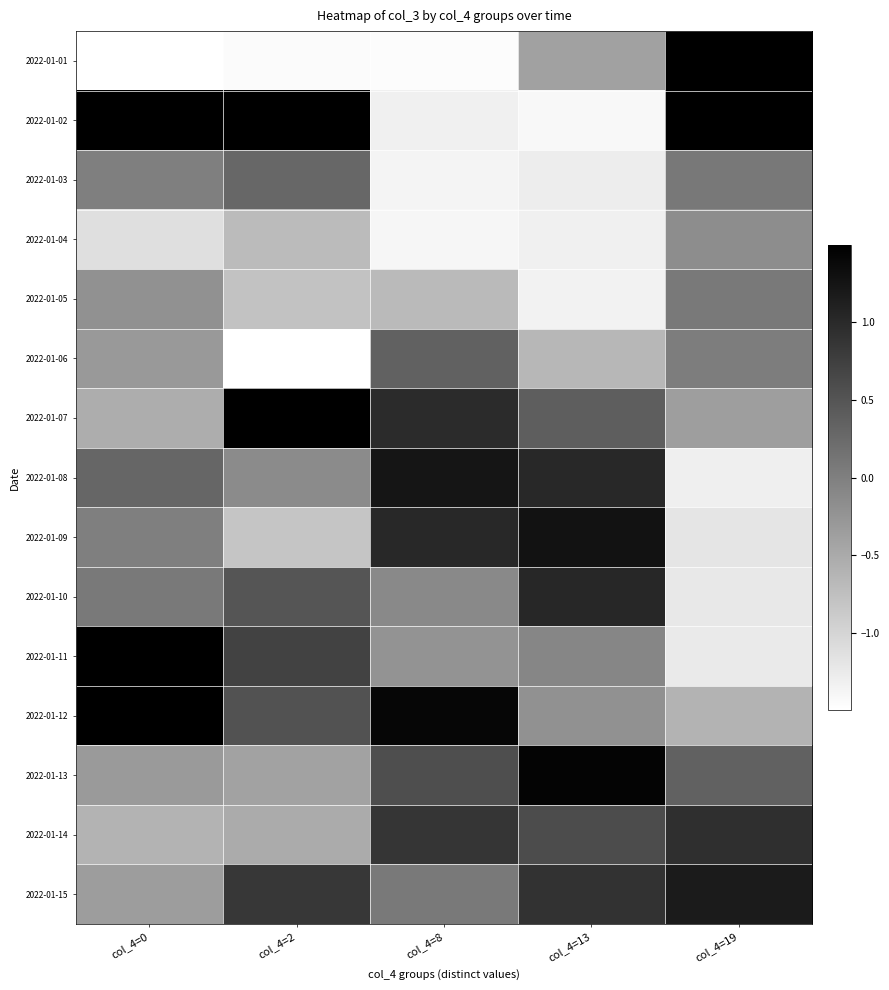

Reading right to left, extract all data points from this chart.

2022-01-01: col_4=19=1.7	col_4=13=-0.4	col_4=8=-1.5	col_4=2=-1.4	col_4=0=-2.0
2022-01-02: col_4=19=1.8	col_4=13=-1.4	col_4=8=-1.3	col_4=2=2.0	col_4=0=1.9
2022-01-03: col_4=19=0.1	col_4=13=-1.3	col_4=8=-1.4	col_4=2=0.3	col_4=0=0.0
2022-01-04: col_4=19=-0.2	col_4=13=-1.3	col_4=8=-1.4	col_4=2=-0.7	col_4=0=-1.1
2022-01-05: col_4=19=0.1	col_4=13=-1.3	col_4=8=-0.7	col_4=2=-0.8	col_4=0=-0.2
2022-01-06: col_4=19=0.0	col_4=13=-0.6	col_4=8=0.4	col_4=2=-1.6	col_4=0=-0.3
2022-01-07: col_4=19=-0.4	col_4=13=0.4	col_4=8=1.0	col_4=2=1.5	col_4=0=-0.5
2022-01-08: col_4=19=-1.3	col_4=13=1.0	col_4=8=1.2	col_4=2=-0.1	col_4=0=0.3
2022-01-09: col_4=19=-1.2	col_4=13=1.3	col_4=8=1.0	col_4=2=-0.8	col_4=0=0.0
2022-01-10: col_4=19=-1.2	col_4=13=1.0	col_4=8=-0.1	col_4=2=0.5	col_4=0=0.1
2022-01-11: col_4=19=-1.2	col_4=13=-0.1	col_4=8=-0.2	col_4=2=0.7	col_4=0=1.5
2022-01-12: col_4=19=-0.6	col_4=13=-0.2	col_4=8=1.4	col_4=2=0.5	col_4=0=1.6
2022-01-13: col_4=19=0.4	col_4=13=1.4	col_4=8=0.6	col_4=2=-0.4	col_4=0=-0.3
2022-01-14: col_4=19=0.9	col_4=13=0.6	col_4=8=0.9	col_4=2=-0.5	col_4=0=-0.6
2022-01-15: col_4=19=1.2	col_4=13=0.9	col_4=8=0.1	col_4=2=0.8	col_4=0=-0.3